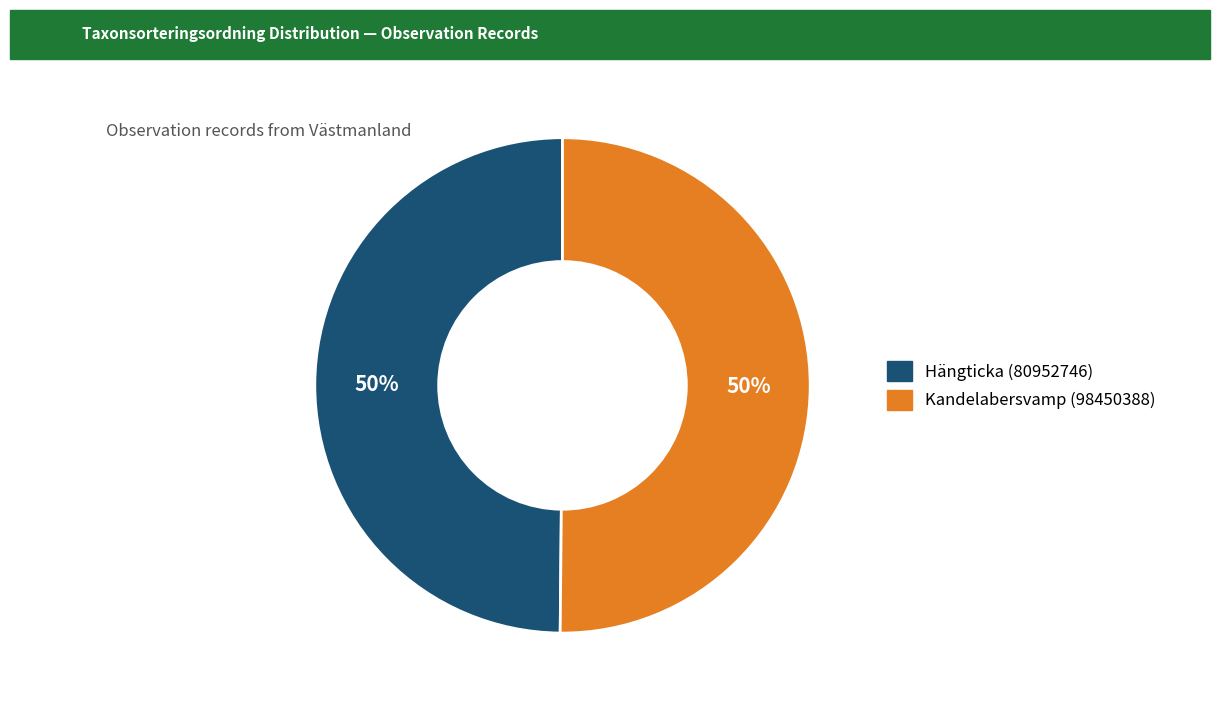

Approximately how many times larger is the value at Hängticka (80952746) compared to Kandelabersvamp (98450388)?

1.0